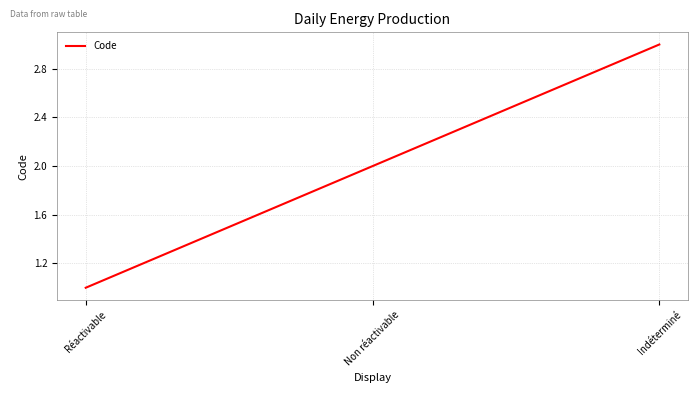

Is this an area chart (filled region under the line)?

No